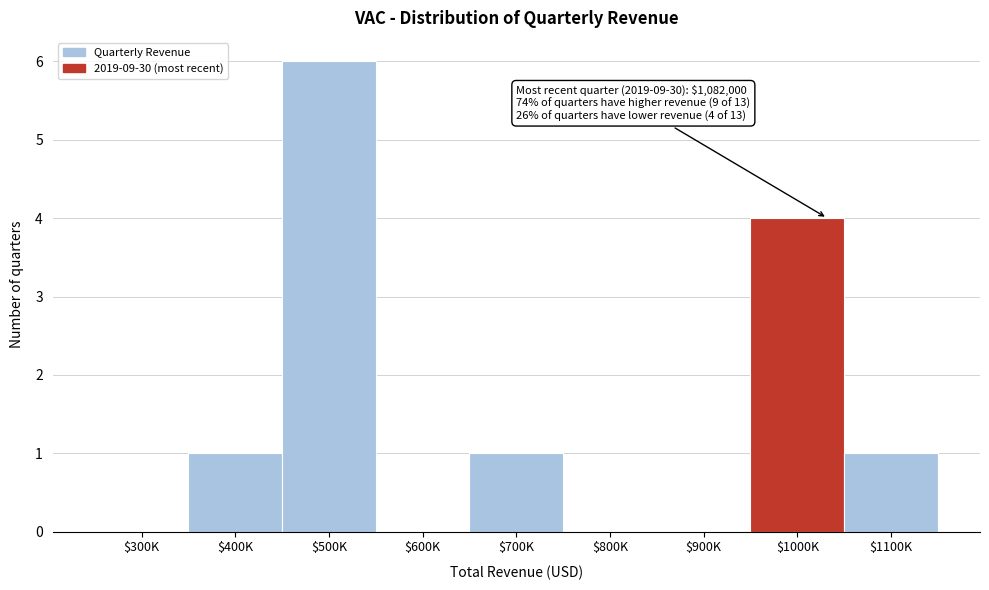

Where is the data nearest to the value 3?

$1000K